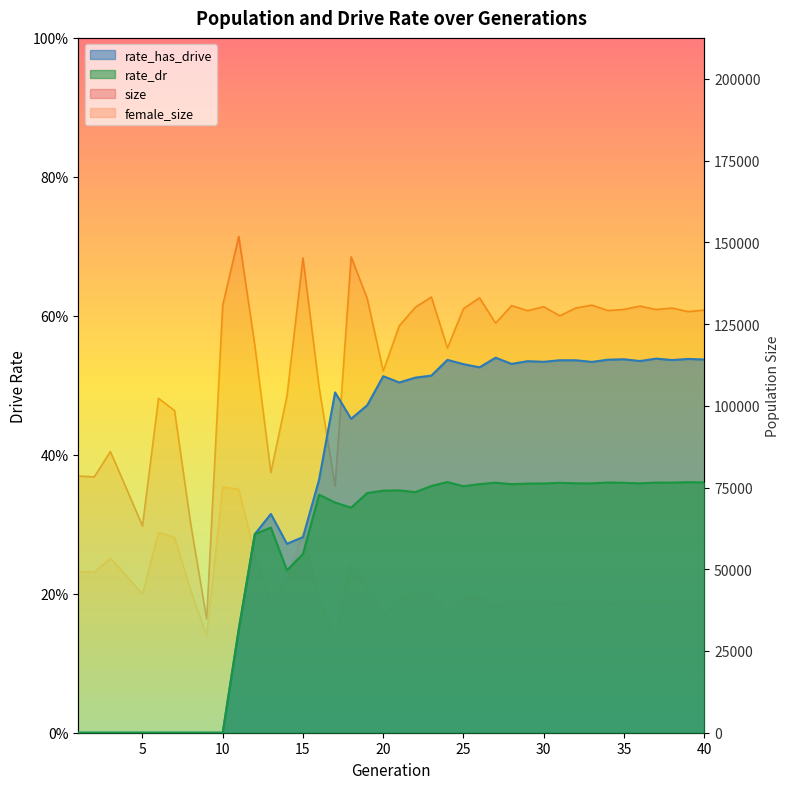

True or false: female_size and rate_has_drive intersect in this chart.

False